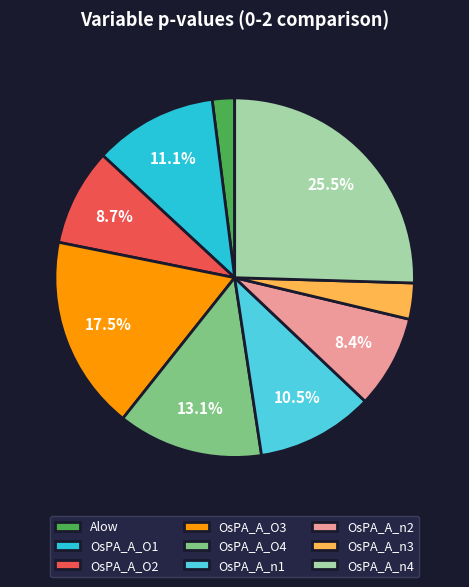

How much of the chart is everything except OsPA_A_O3?

82.5%